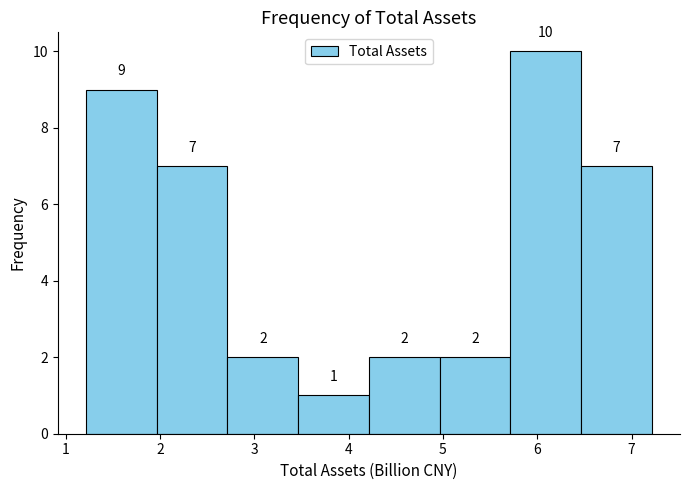

Reading left to right, transcribe this chart: for each bar, give the range it covers on the x-axis and its height. The bar edges are not printed on the chart, so give them approximately, as read against the axis.

1.2 to 2.0: 9
2.0 to 2.7: 7
2.7 to 3.5: 2
3.5 to 4.2: 1
4.2 to 5.0: 2
5.0 to 5.7: 2
5.7 to 6.5: 10
6.5 to 7.2: 7